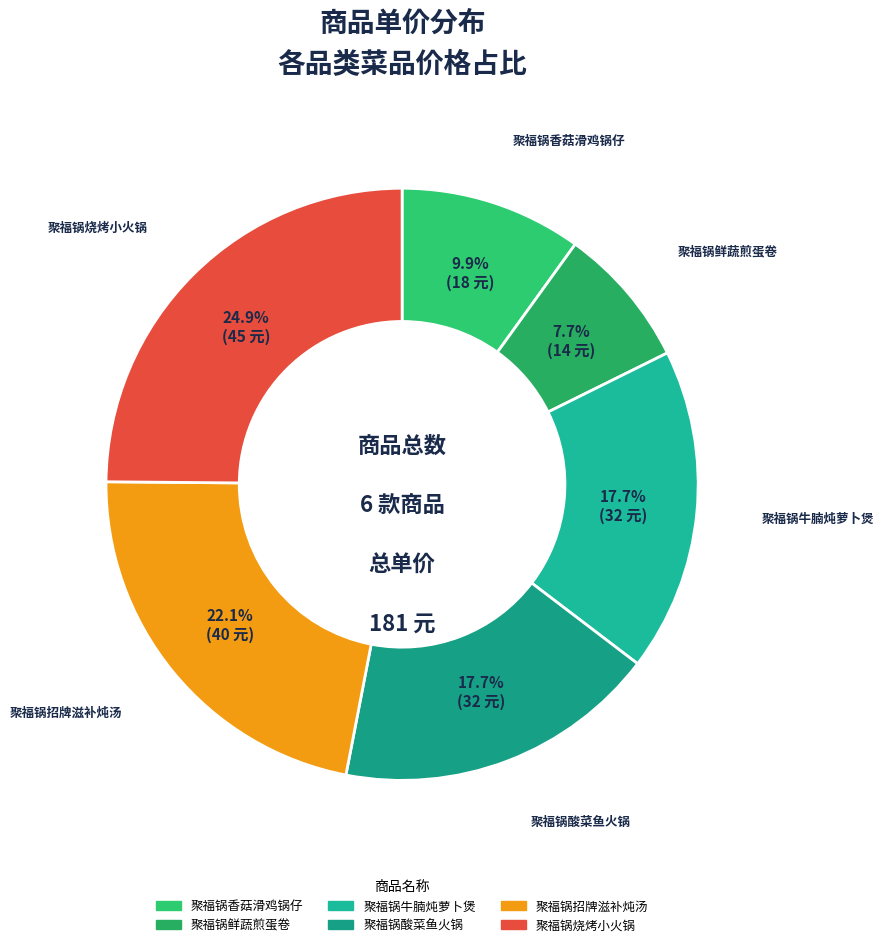

To the nearest percent, what is the combined percentage of 聚福锅牛腩炖萝卜煲 and 聚福锅鲜蔬煎蛋卷?

25%